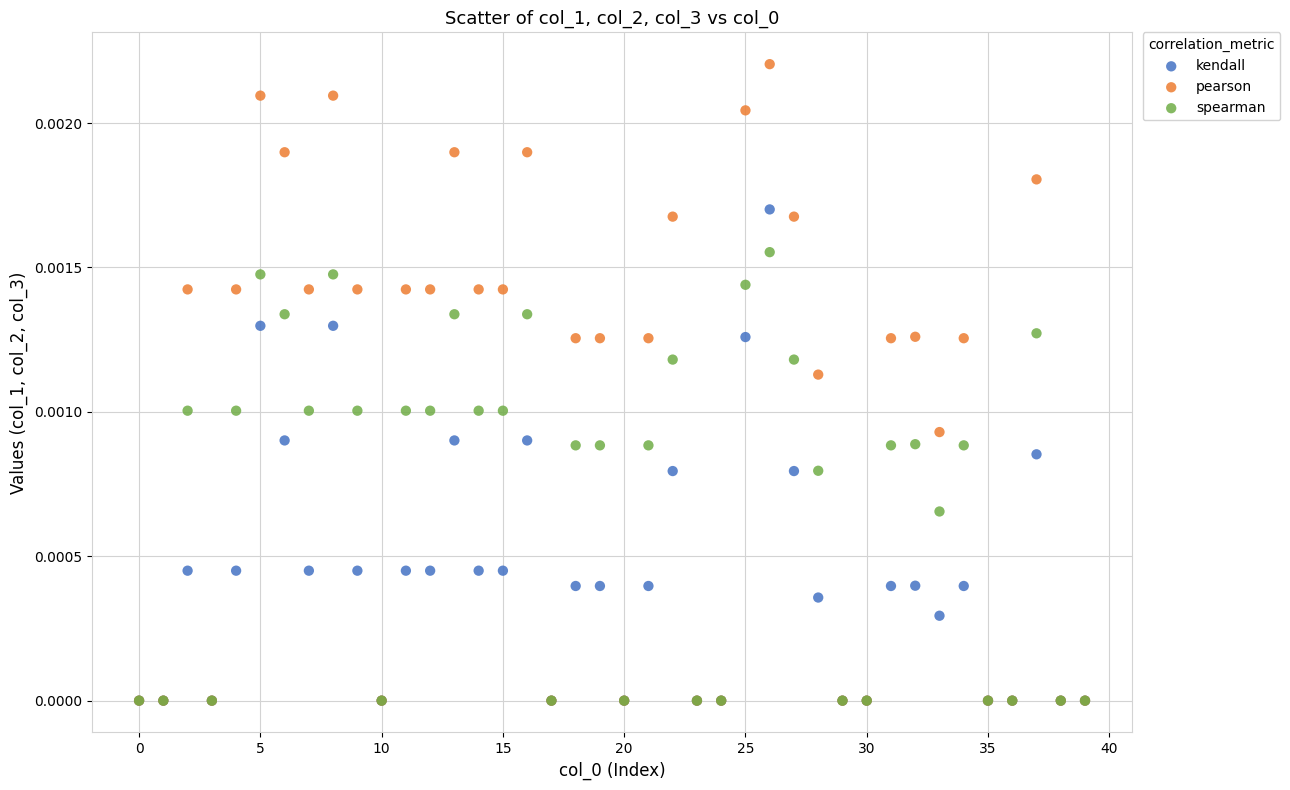

What are all the series names shown in the legend?

kendall, pearson, spearman